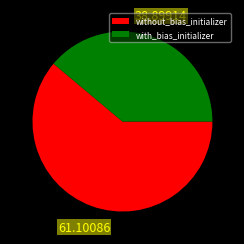

Which slice represents more than half of the pie?

without_bias_initializer